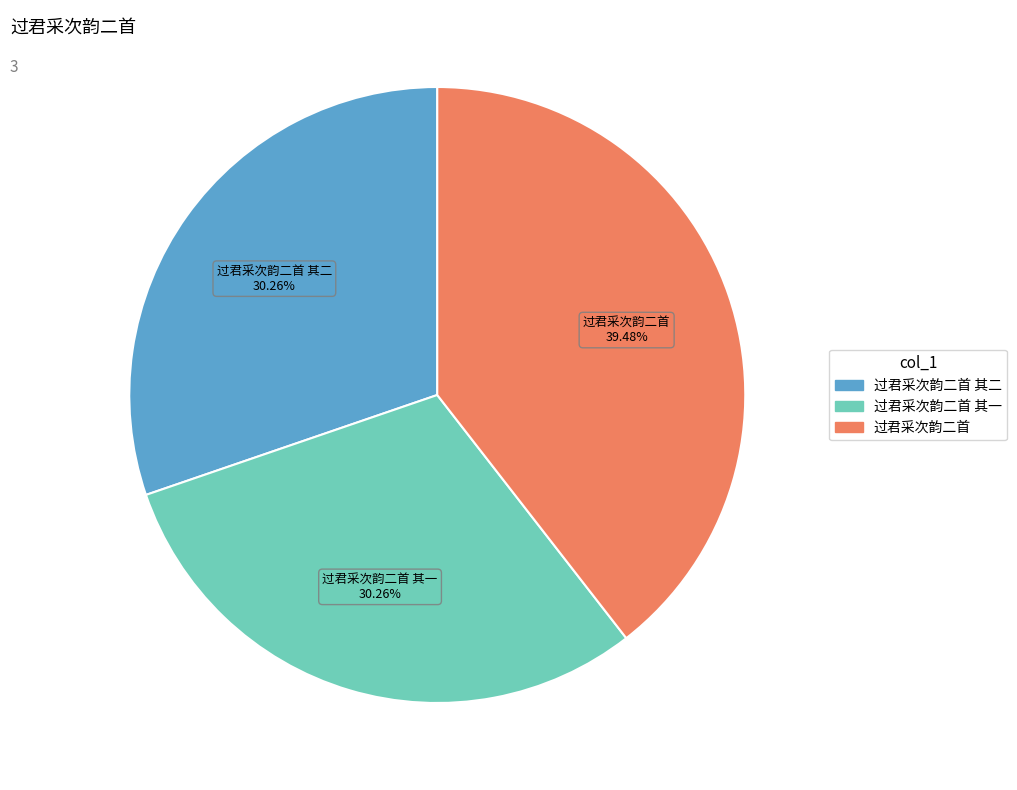

Is there any slice that represents more than half of the pie?

No